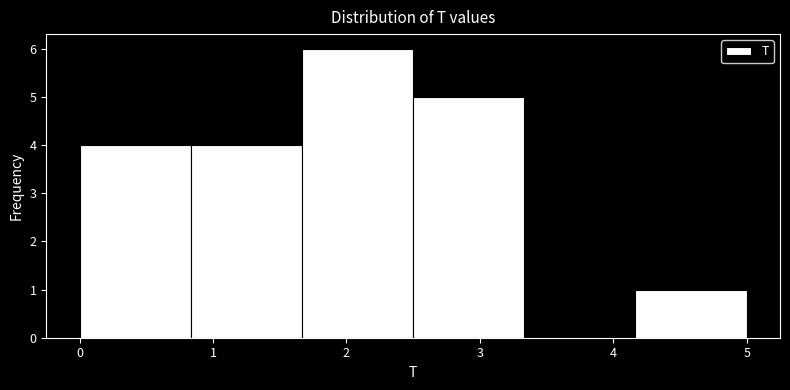

Which range on the x-axis has the tallest bar?

1.7 to 2.5